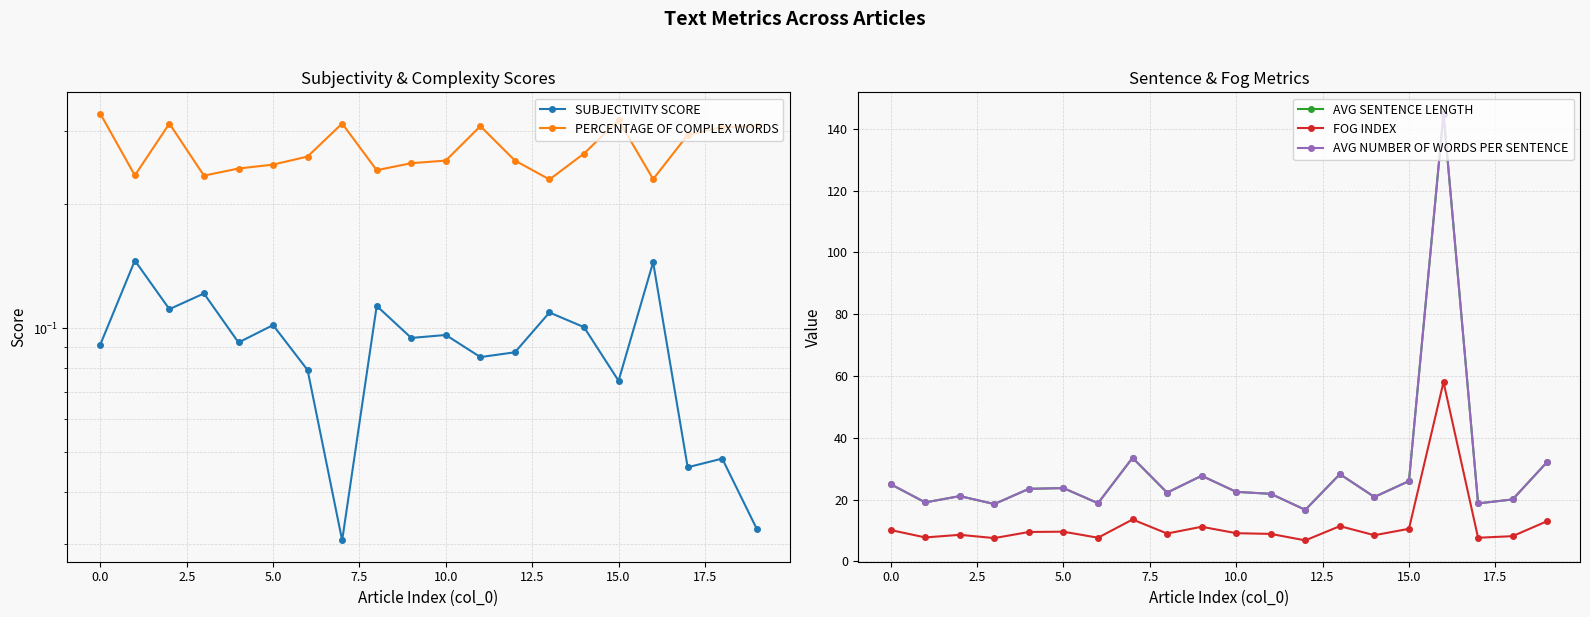

The value of AVG NUMBER OF WORDS PER SENTENCE at 2.5 is 36.1. True or false?

False